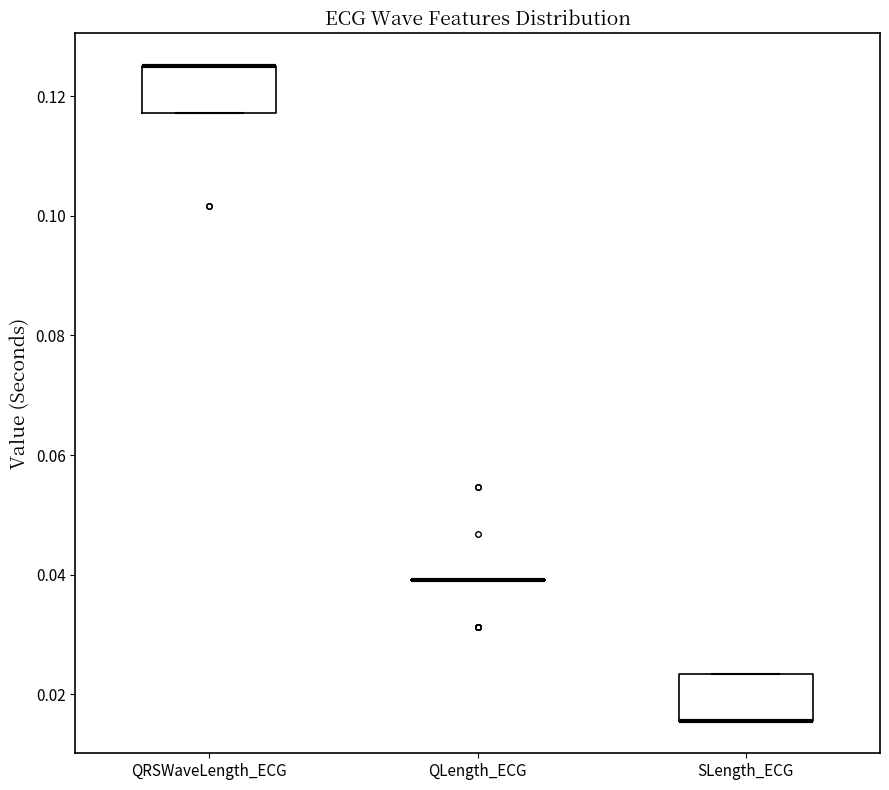

Reading left to right, read every box against the y-axis: the position of its median line, the range the box covers, and the ends of its whiskers. The values are not printed on the chart, so give them approximately, as read against the axis.

QRSWaveLength_ECG: median 0.126 (drawn on the box's upper edge), box 0.118 to 0.126, whiskers 0.118 to 0.126
QLength_ECG: box collapsed to a line at 0.040, whiskers 0.040 to 0.040
SLength_ECG: median 0.016 (drawn on the box's lower edge), box 0.016 to 0.024, whiskers 0.016 to 0.024